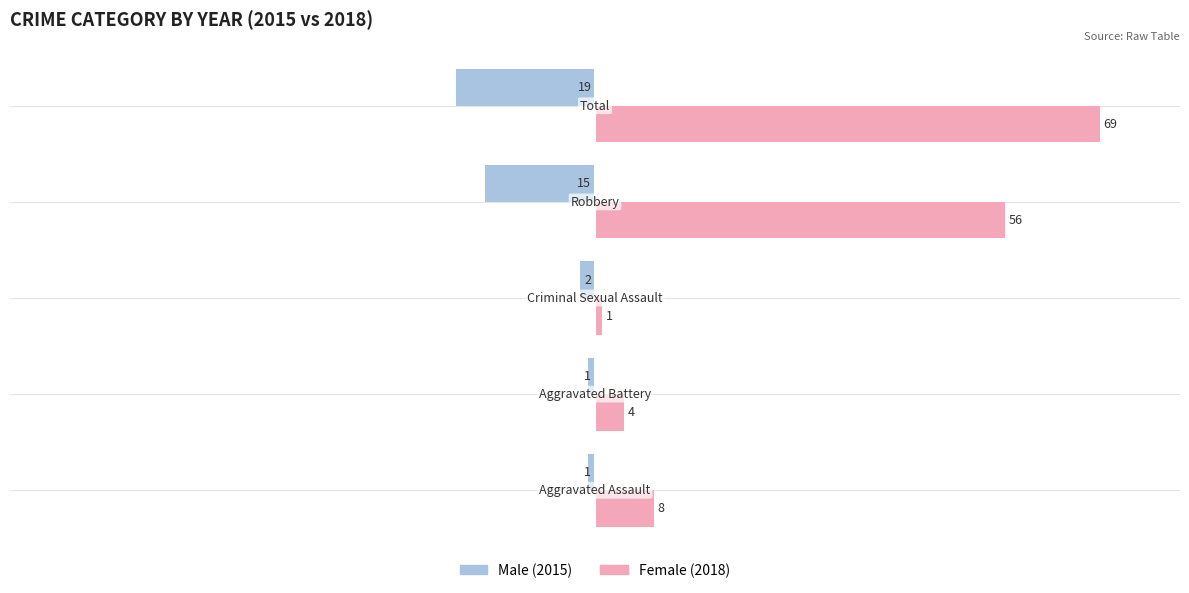

What is the greatest value displayed?

69